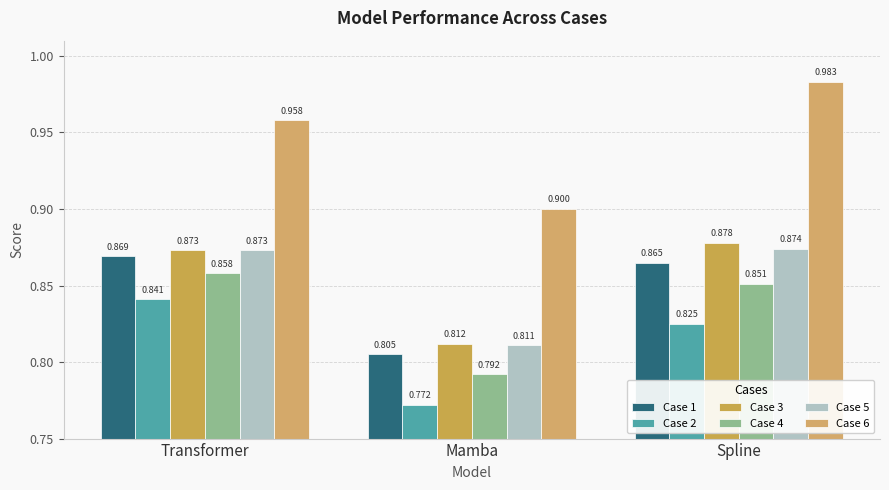

What is the total value across all series at Transformer?

5.3